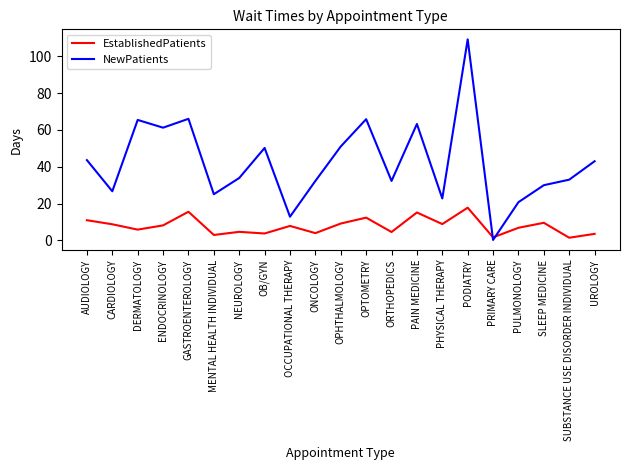

Where is the first local maximum for EstablishedPatients?

GASTROENTEROLOGY